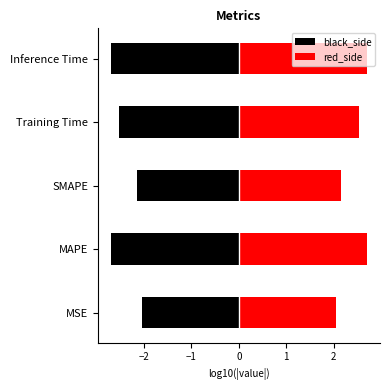

Does the chart contain stacked bars?

No